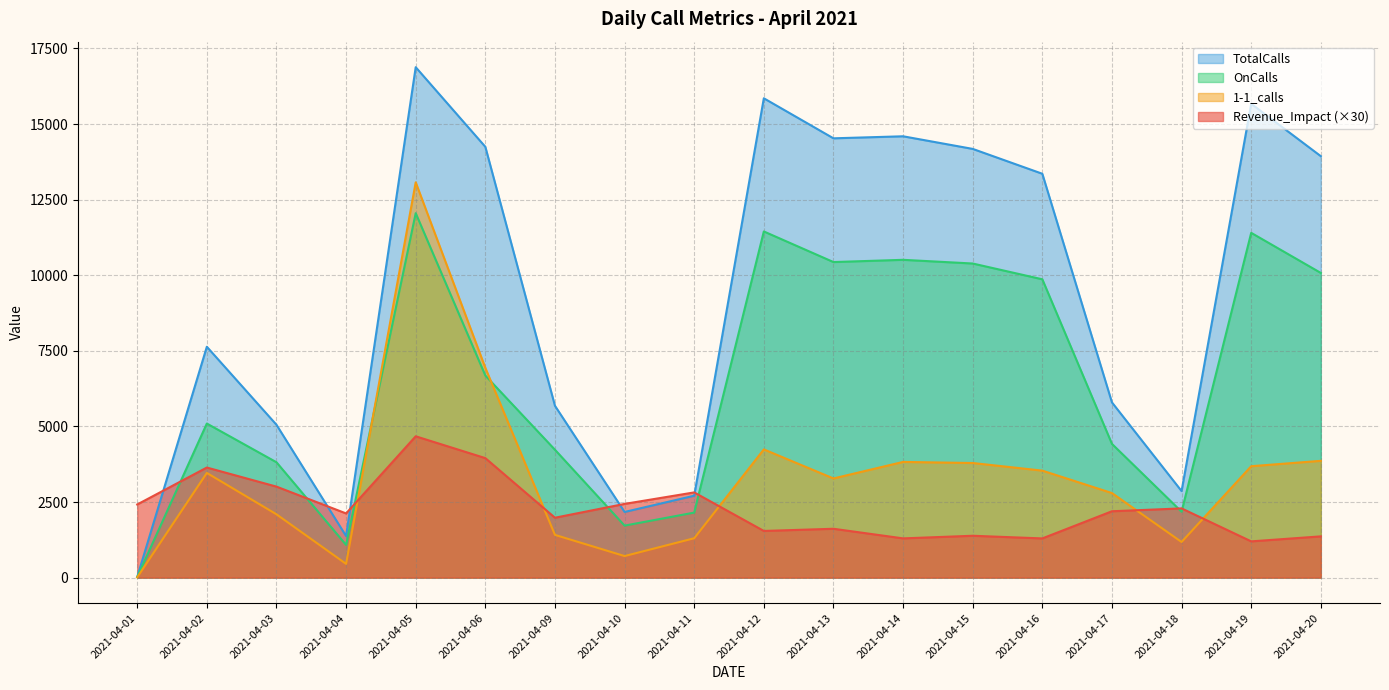

True or false: 1-1_calls and Revenue_Impact cross at least once.

True